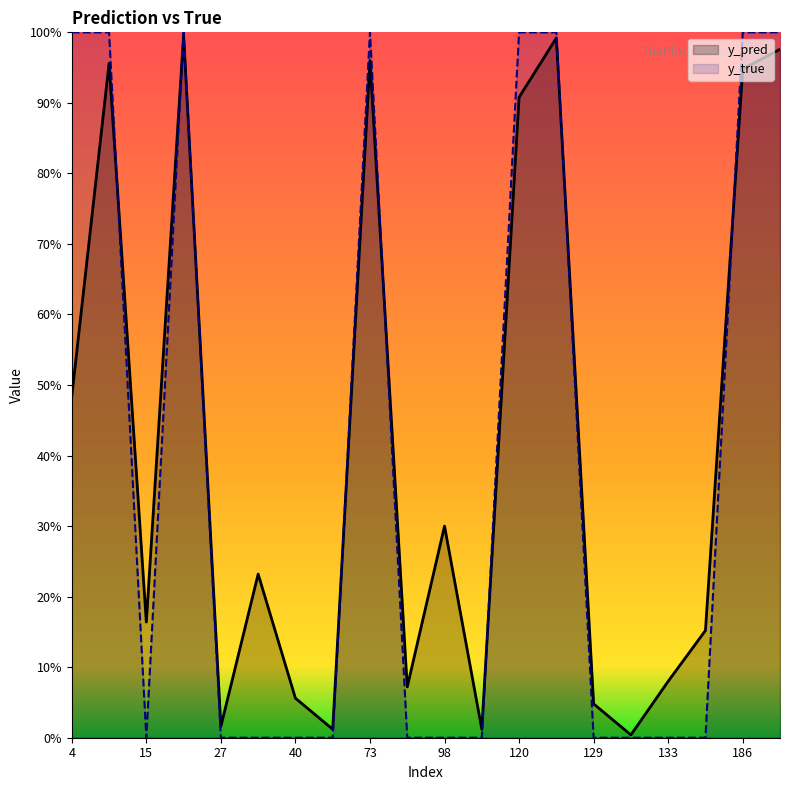

How many times do y_pred and y_true cross each other?

8